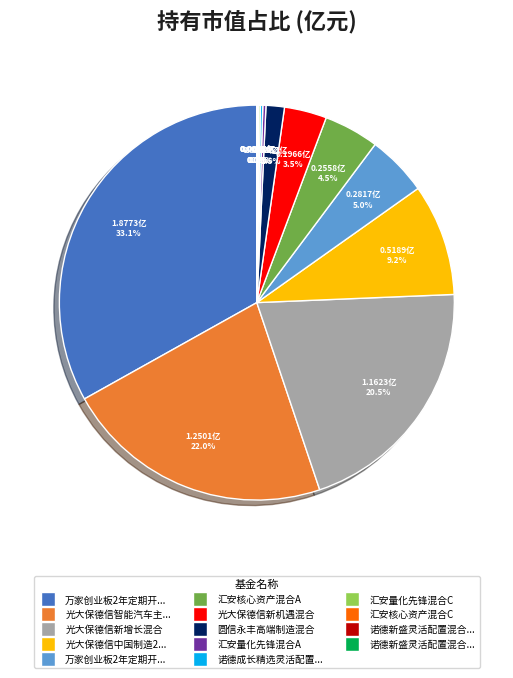

Is there a majority slice in this chart?

No